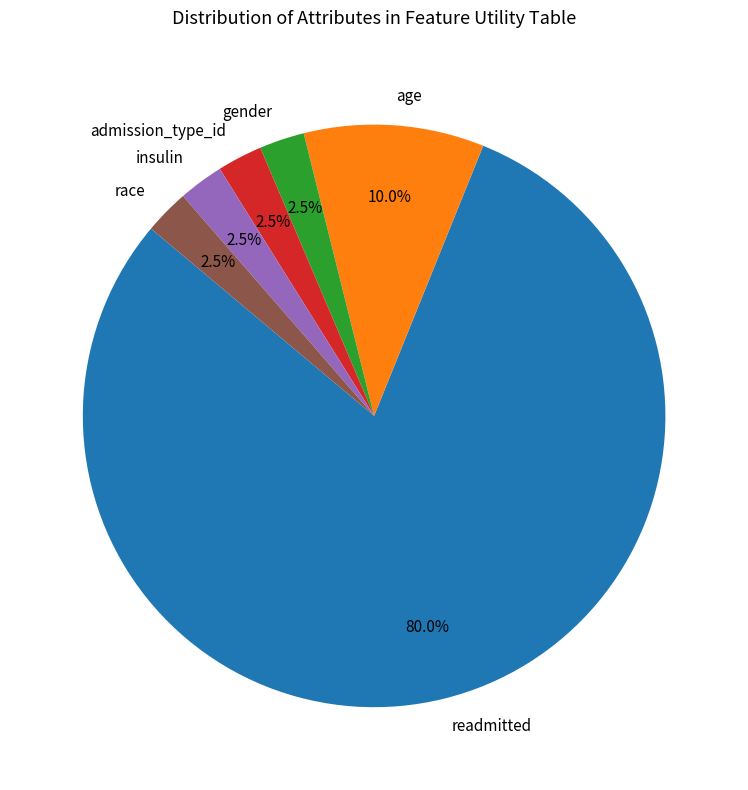

Is insulin the majority of the pie?

No